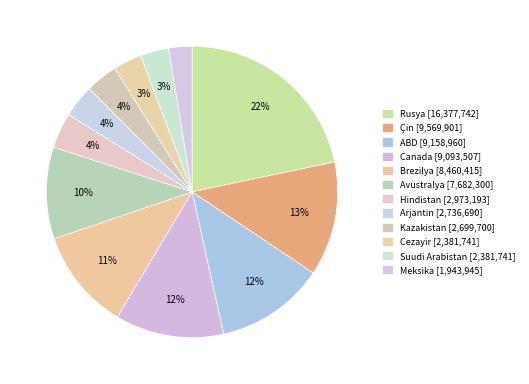

Which has a higher value, Rusya or Suudi Arabistan?

Rusya